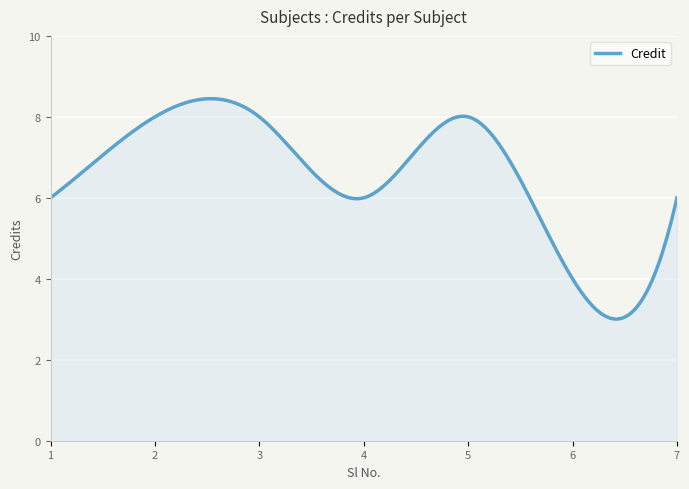

What is the maximum value shown in the chart?

8.4